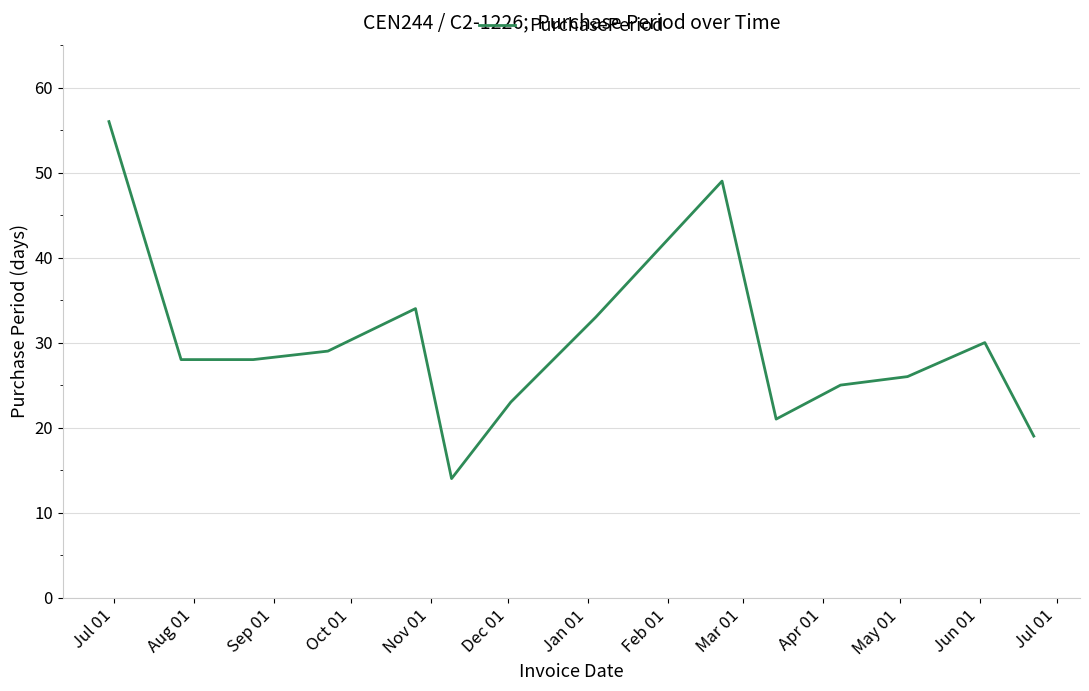

What is the minimum value shown in the chart?

14